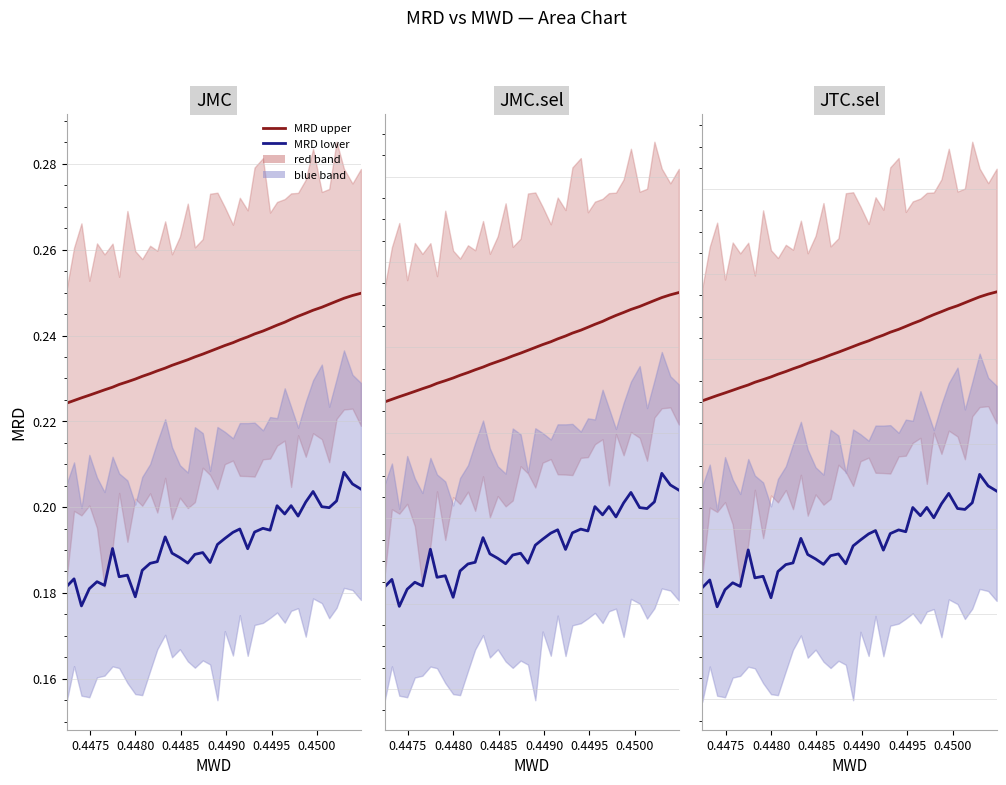

What is the sum of all MRD upper values?

9.7